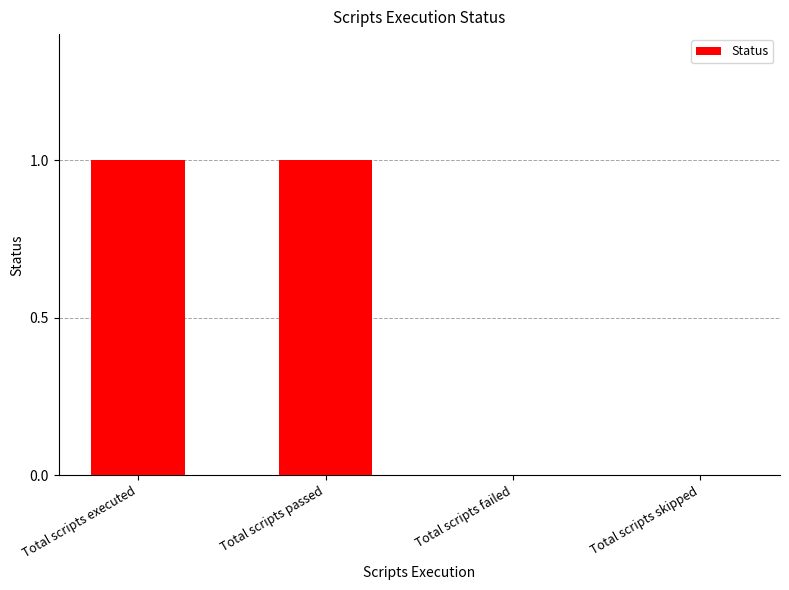

The value at Total scripts executed is 0. True or false?

False